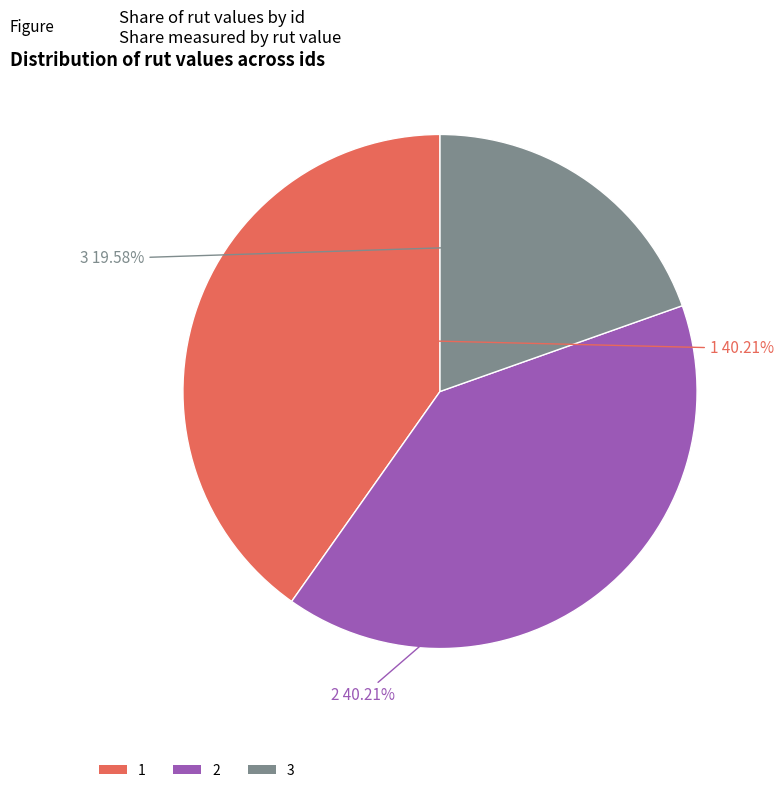

Which slice is the smallest?

3